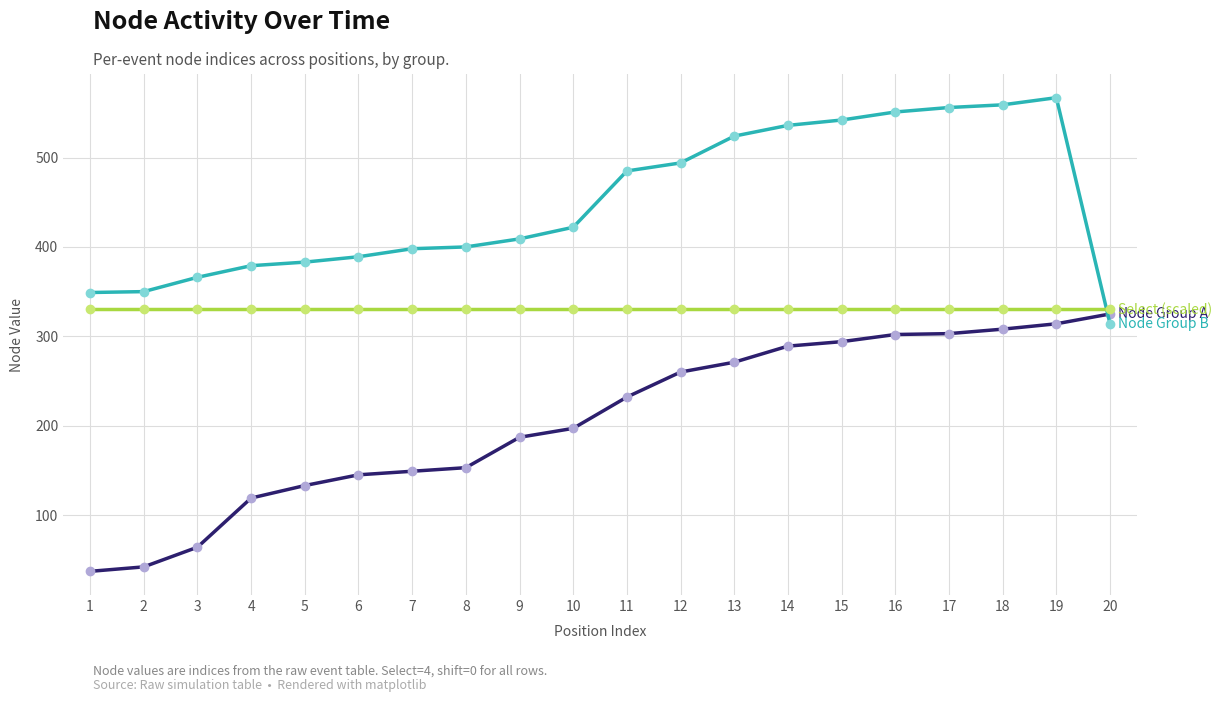

What is the spread (max minus min) of values at 12?

234